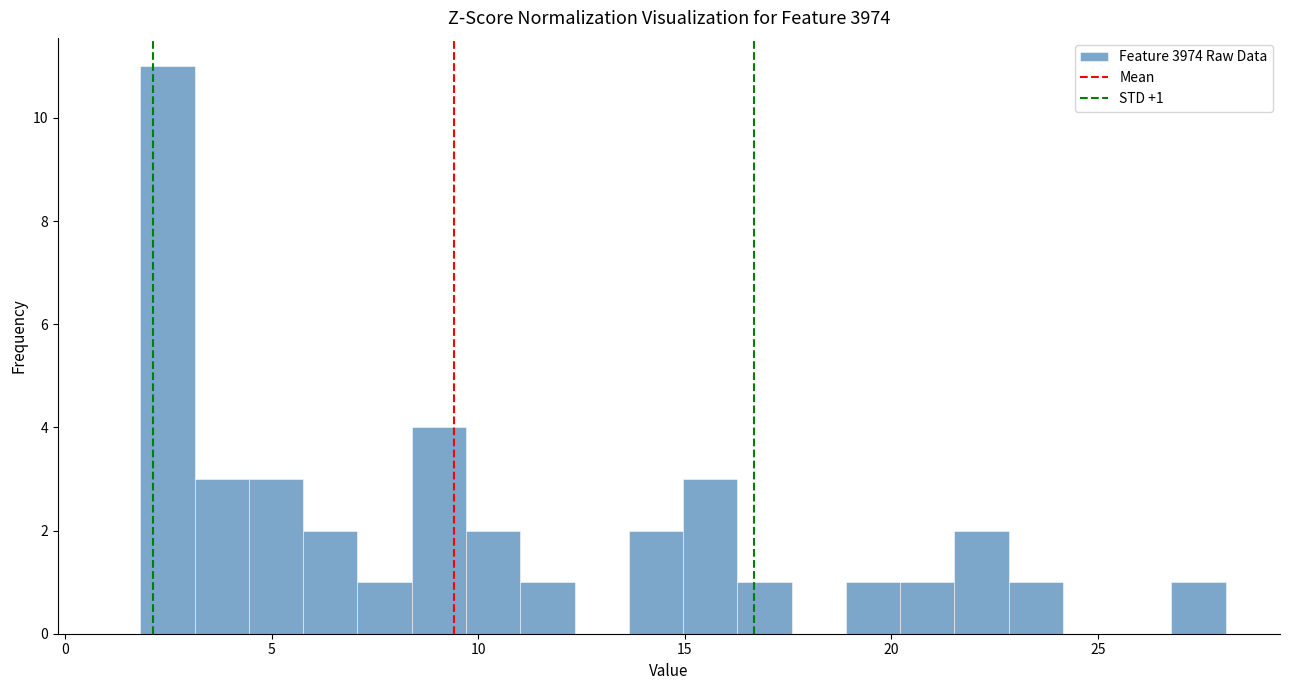

Around what value on the x-axis is the tallest bar? Give the approximate position of its centre, as read against the axis.

2.5